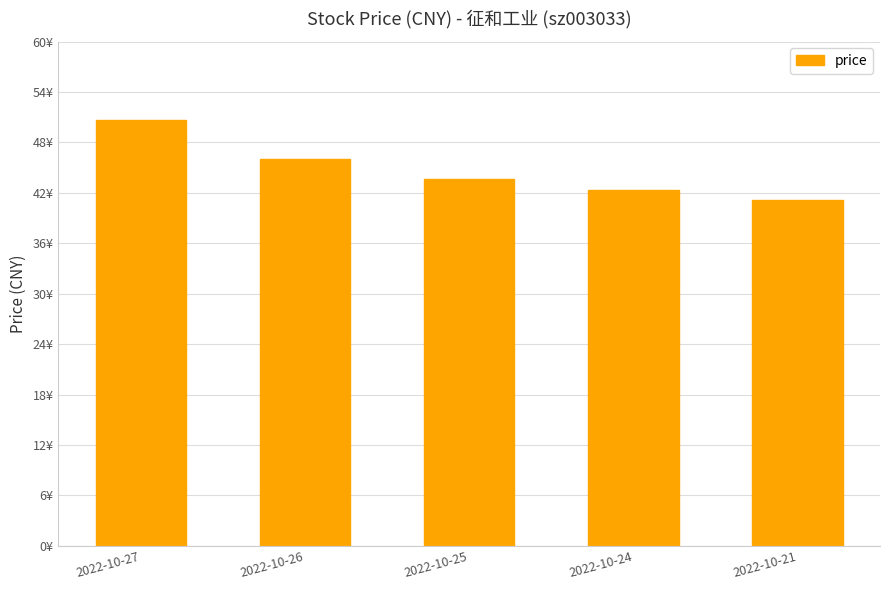

What is the difference between the maximum and minimum values?

9.5